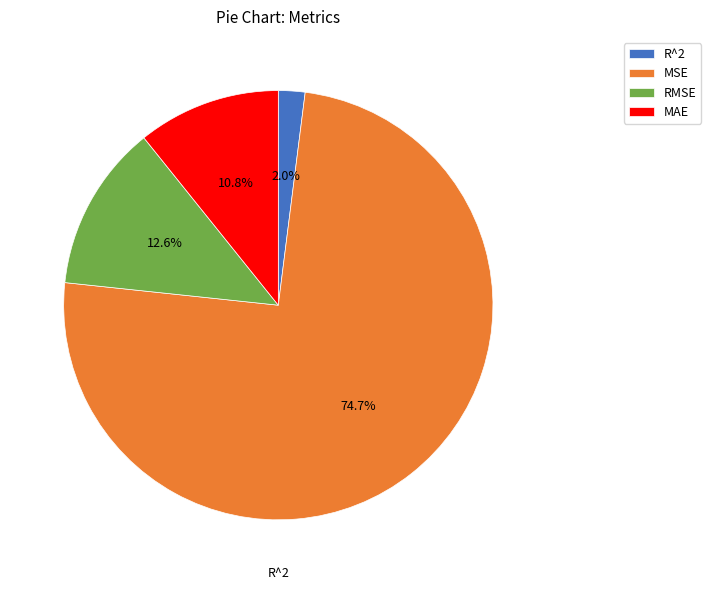

Between RMSE and MAE, which is larger?

RMSE